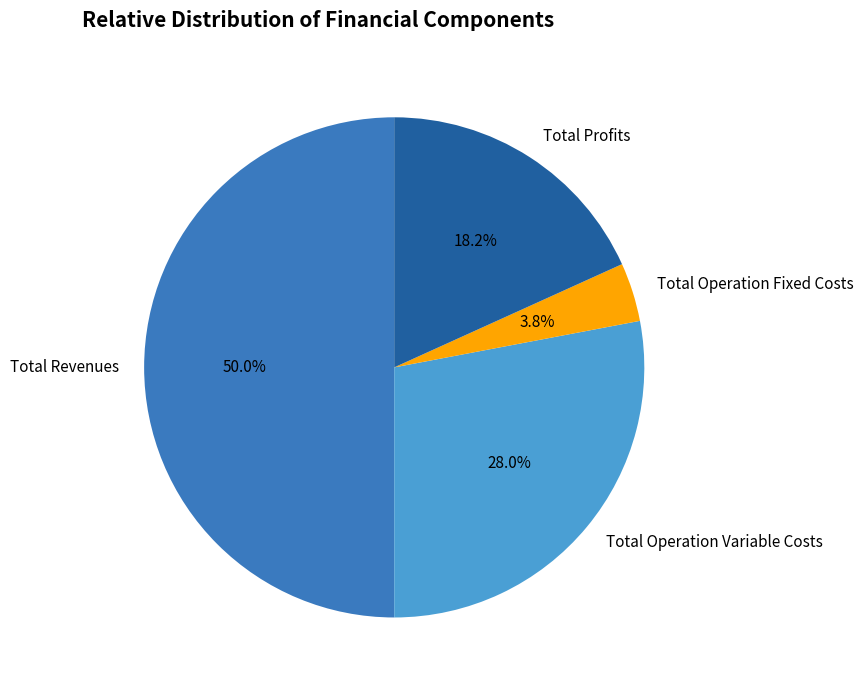

Is Total Operation Variable Costs the majority of the pie?

No